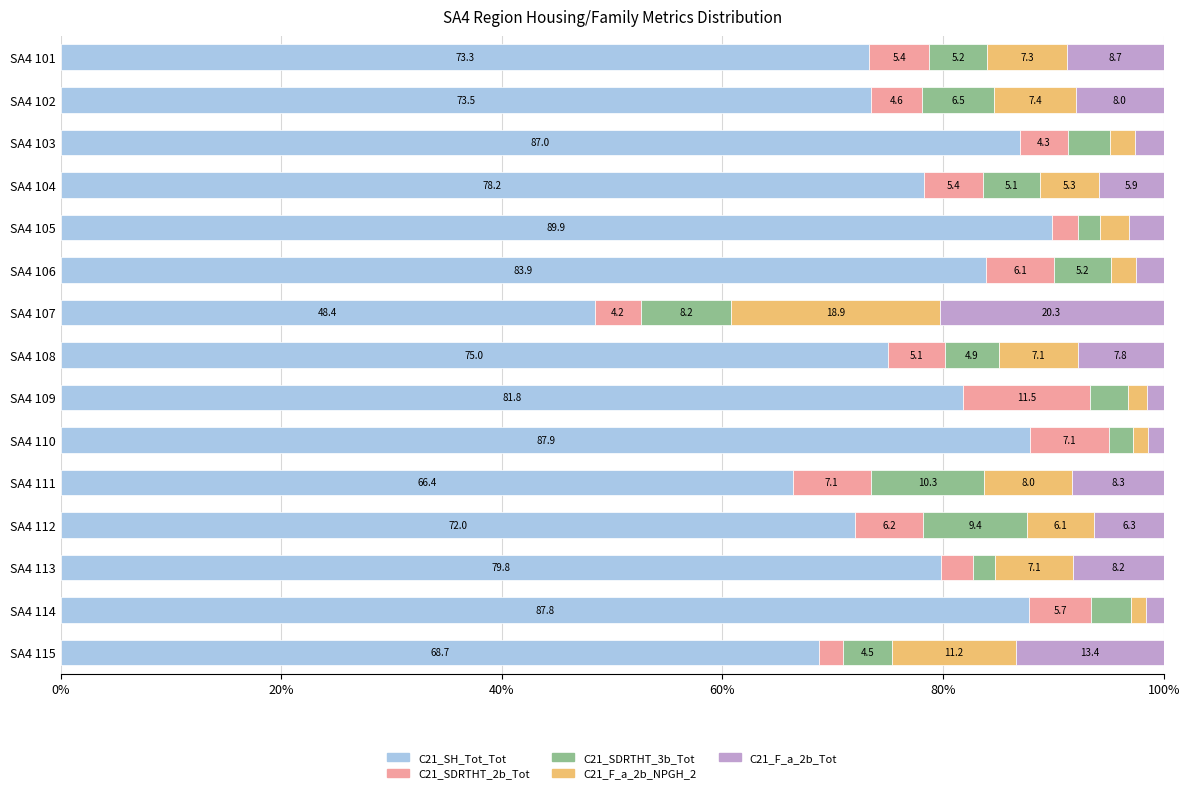

What is the difference between the maximum and second lowest values in the C21_SH_Tot_Tot series?

23.5